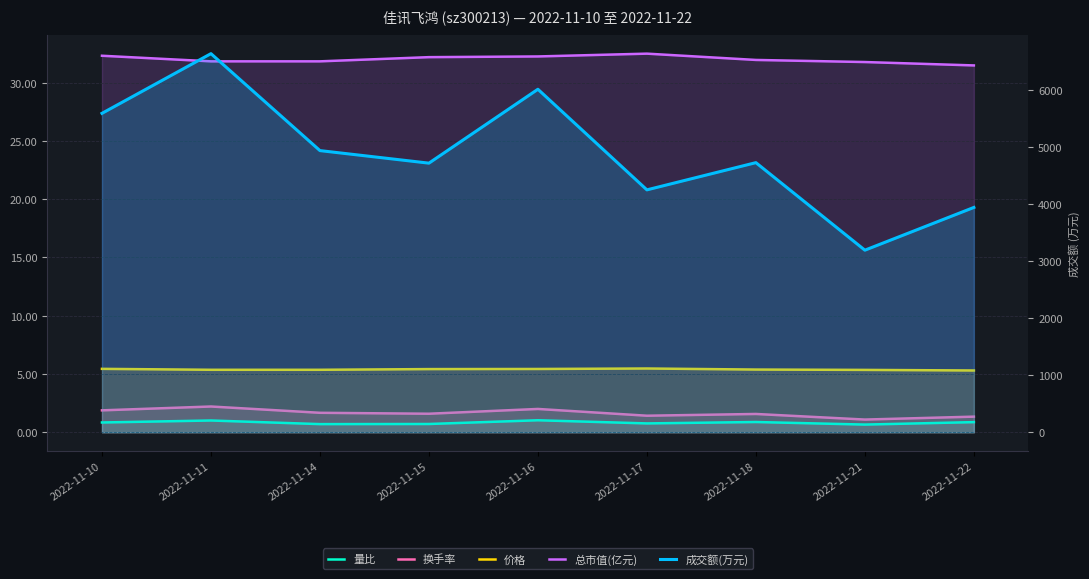

How many data points in 成交额(万元) are less than 4725?

4